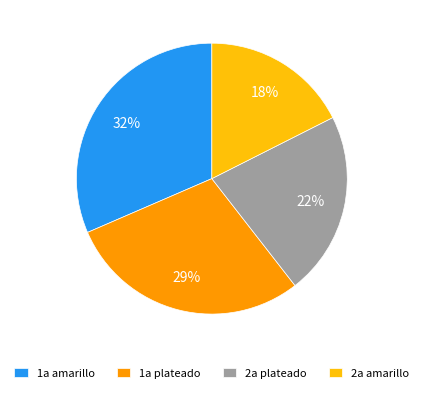

Does 1a plateado account for over 50% of the chart?

No